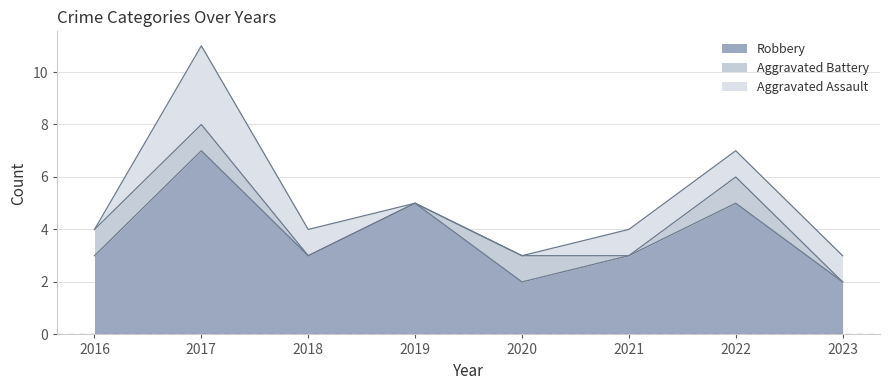

Is it true that Robbery equals 9 at 2019?

False